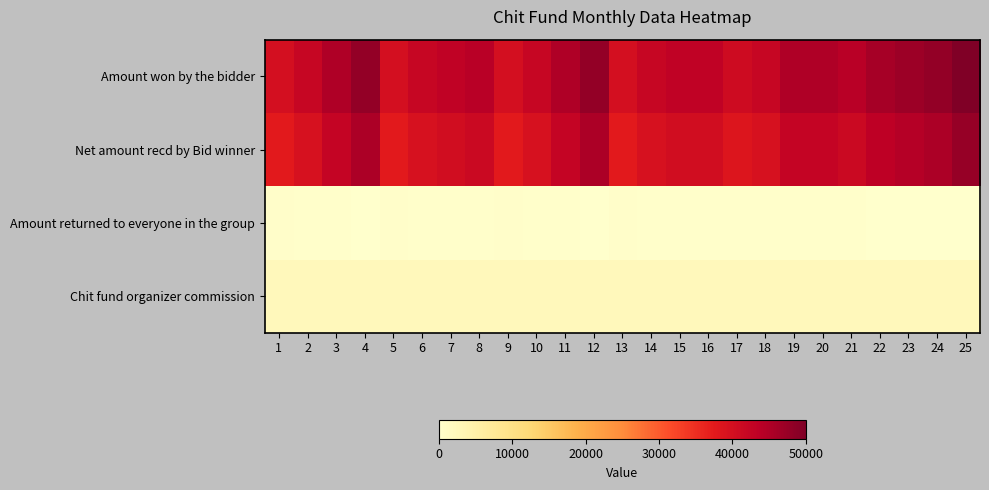

Which series has the widest spread of values?

Amount won by the bidder